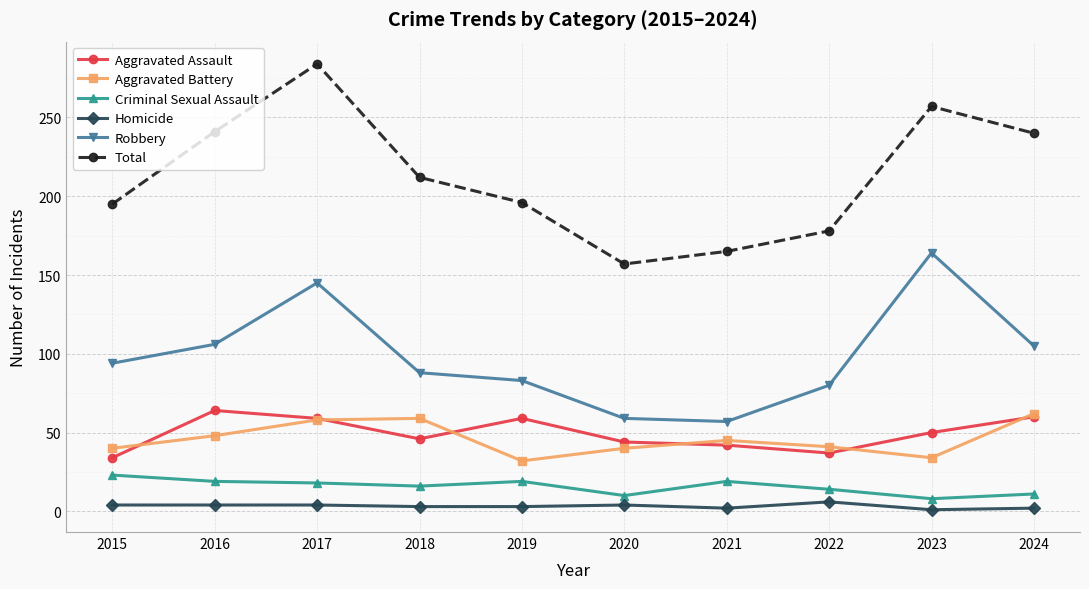

How many series are shown in this chart?

6